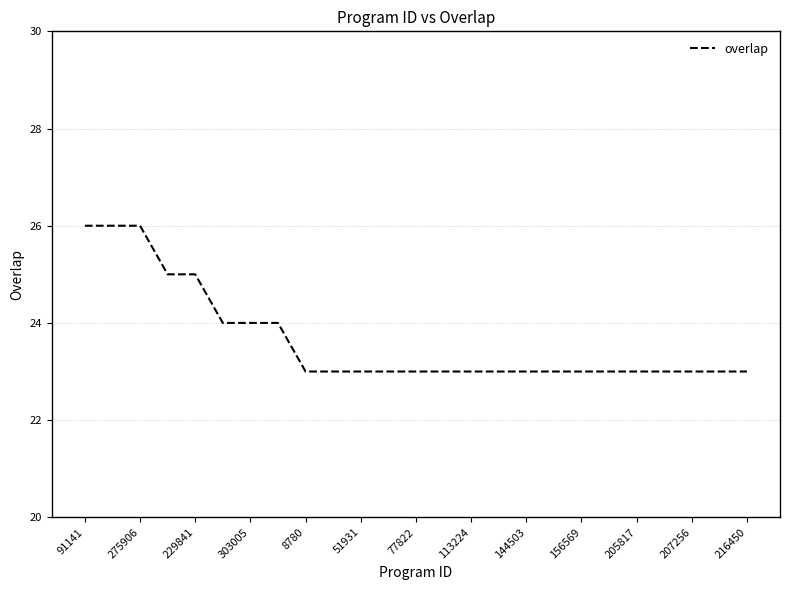

What is the maximum value shown in the chart?

26